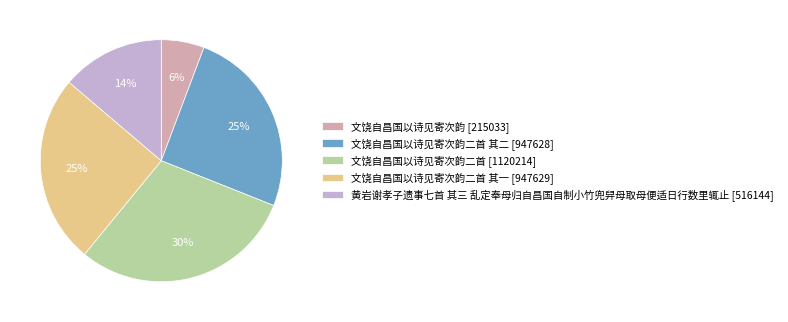

Approximately how many times larger is the value at 文饶自昌国以诗见寄次韵二首 其一 [947629] compared to 黄岩谢孝子遗事七首 其三 乱定奉母归自昌国自制小竹兜舁母取母便适日行数里辄止 [516144]?

1.8